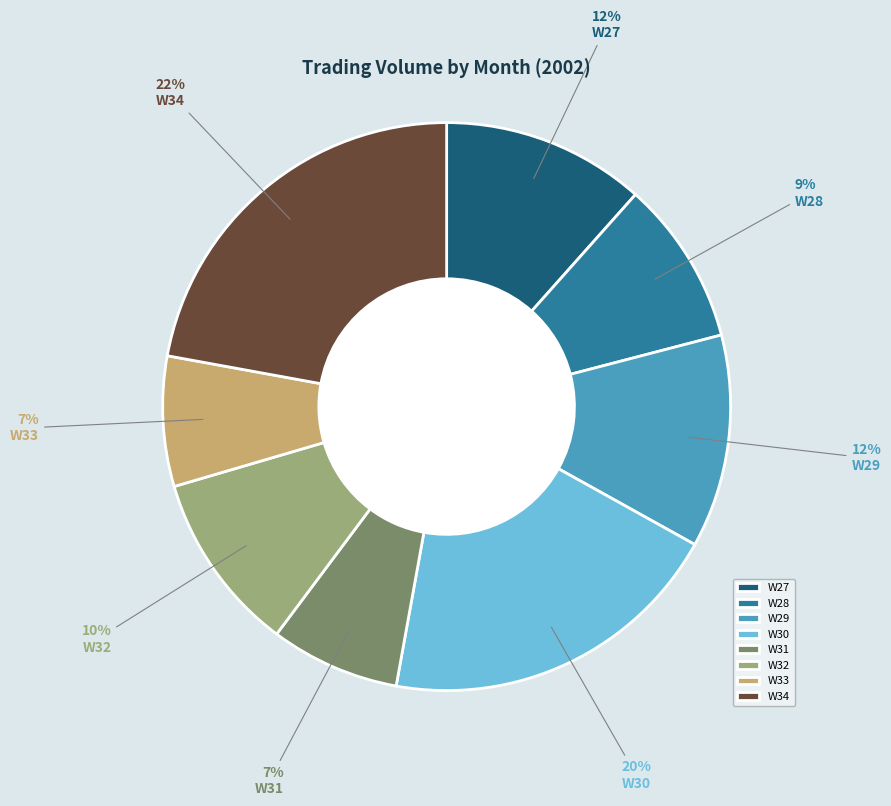

To the nearest percent, what is the combined percentage of W34 and W27?

34%